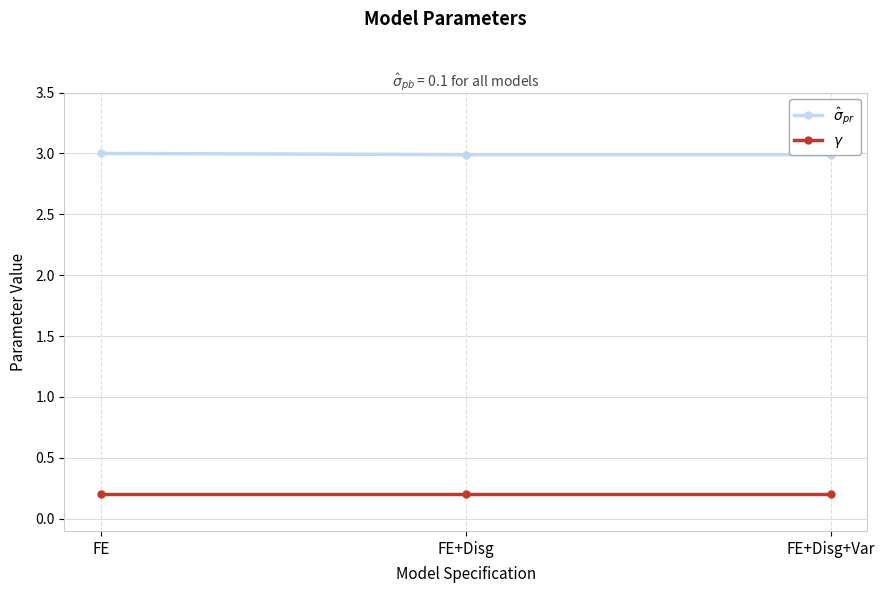

What is the average value of the $\hat\sigma_{pr}$ series?

3.0